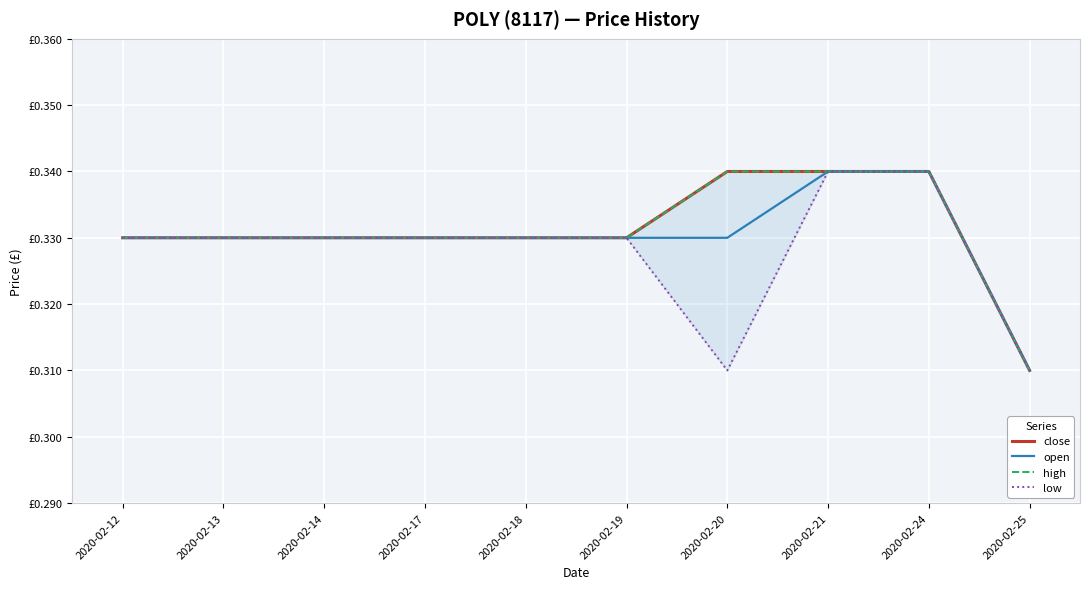

Which label corresponds to the smallest value in the chart?

2020-02-25